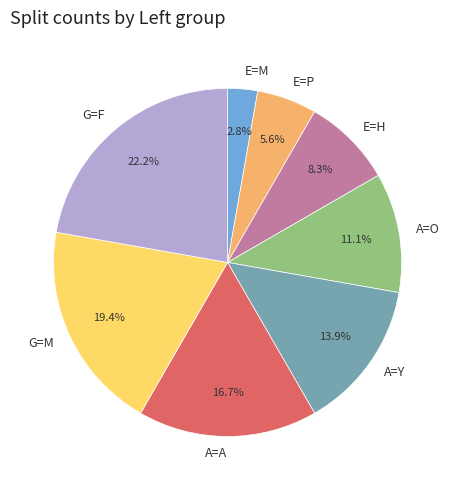

To the nearest percent, what portion does A=A represent?

17%